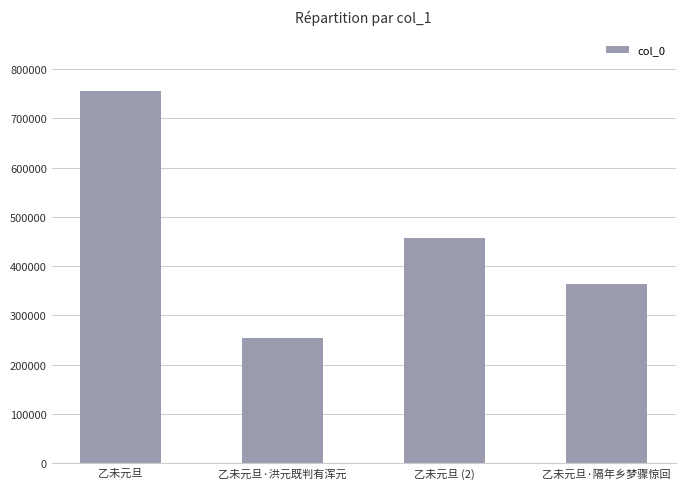

Which label corresponds to the largest value in the chart?

乙未元旦